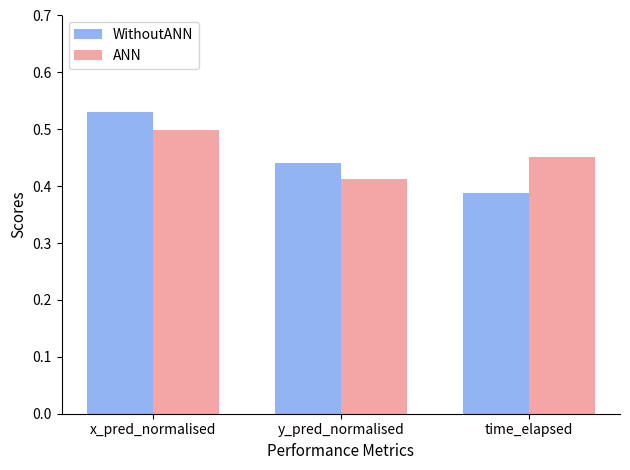

At how many categories does at least one series exceed 0?

3